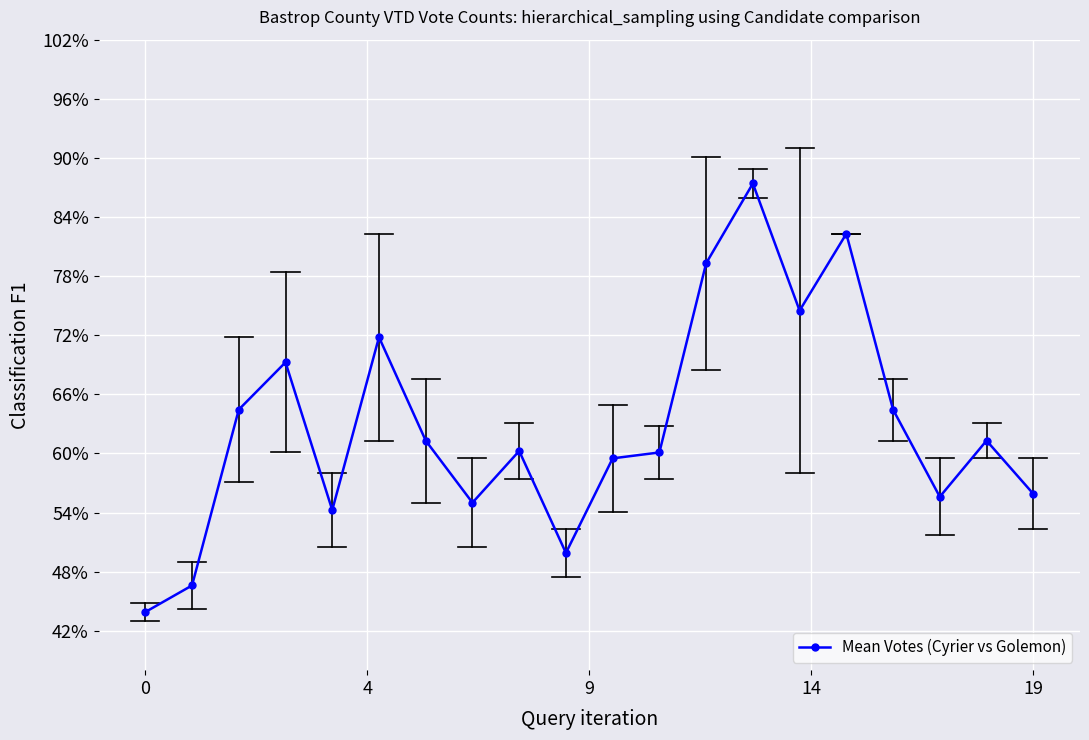

What is the value of the 17th point from the left?

64.5